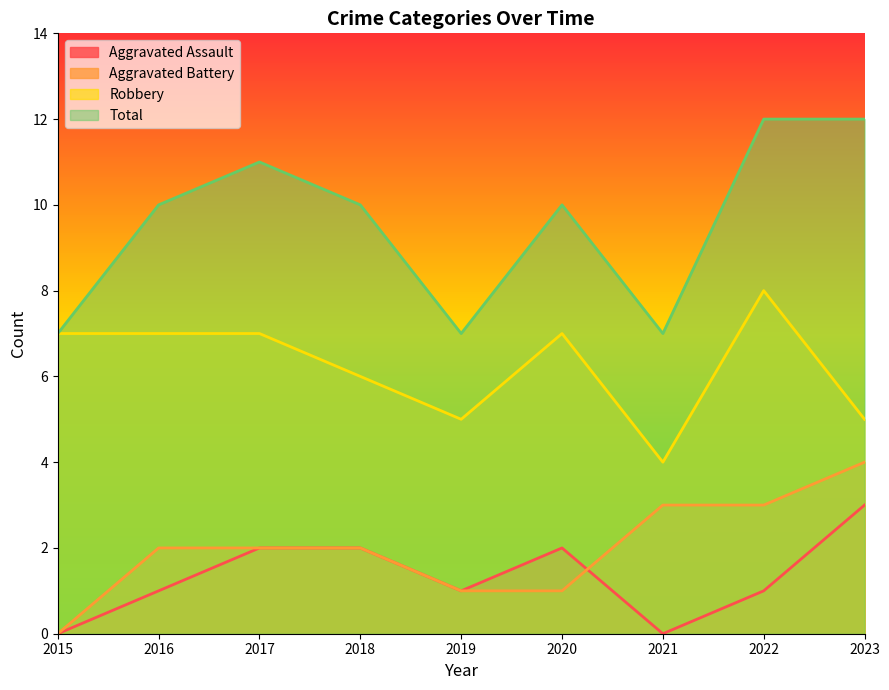

Does the chart have visible grid lines?

No